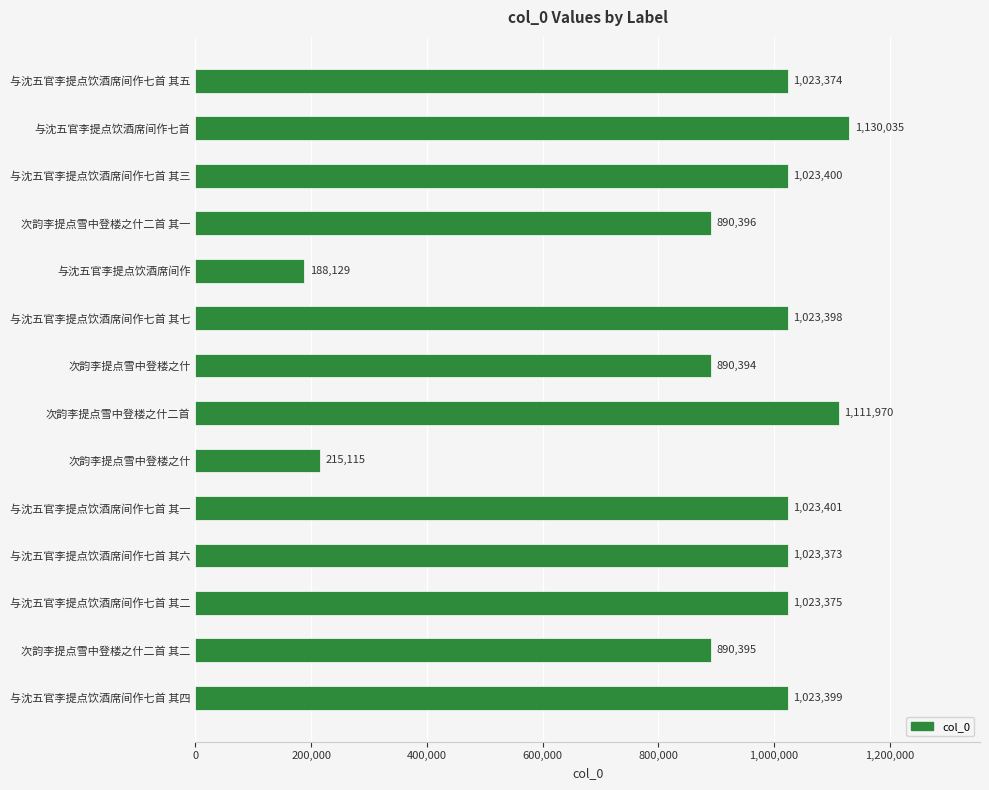

Does the chart contain any negative values?

No